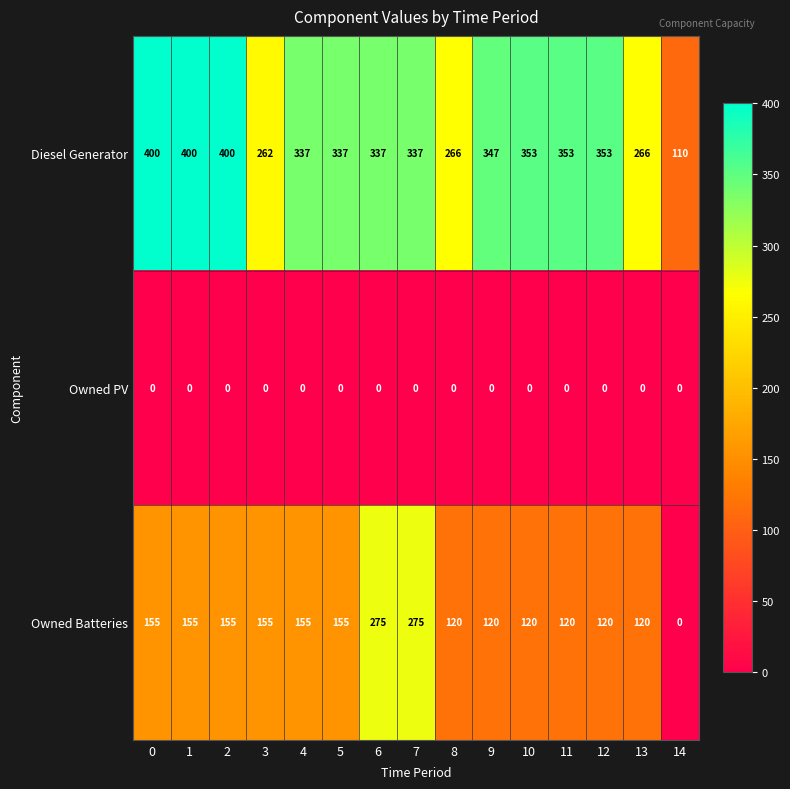

What is the difference between the maximum and minimum values in the Diesel Generator series?

290